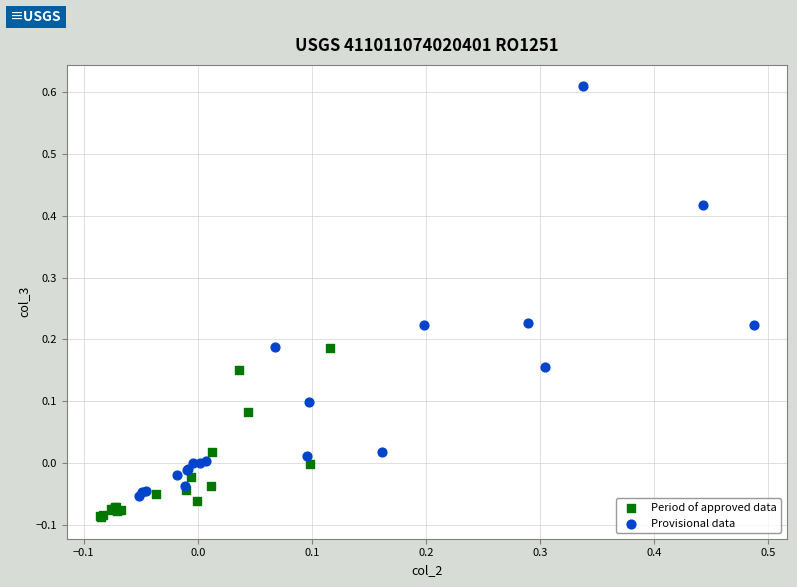

What are all the series names shown in the legend?

Period of approved data, Provisional data